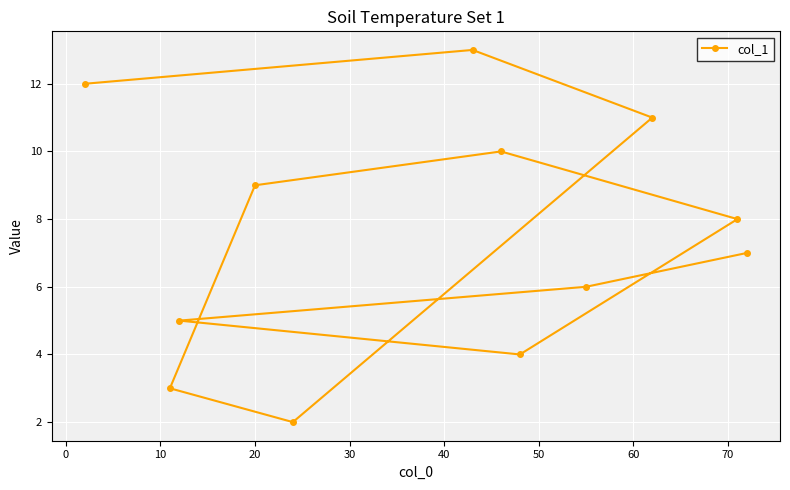

Reading left to right, list all the values displayed in this chart.

12	3	5	9	2	13	10	4	6	11	8	7